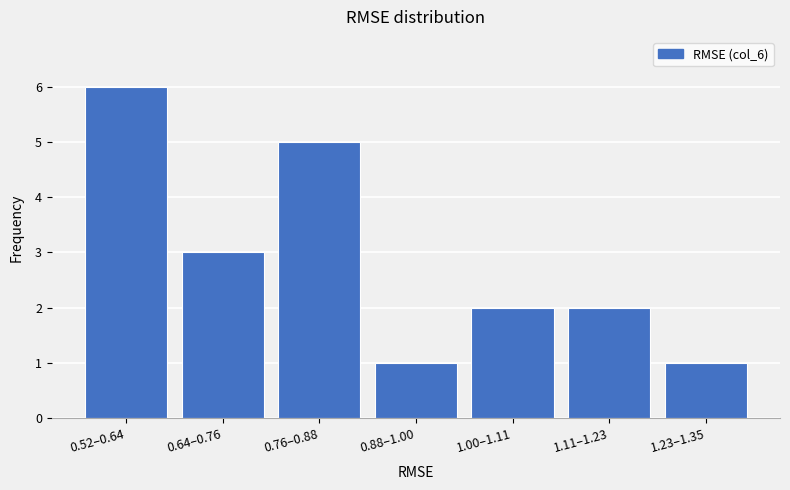

Reading right to left, transcribe all the data shown in this chart.

1.23–1.35=1	1.11–1.23=2	1.00–1.11=2	0.88–1.00=1	0.76–0.88=5	0.64–0.76=3	0.52–0.64=6